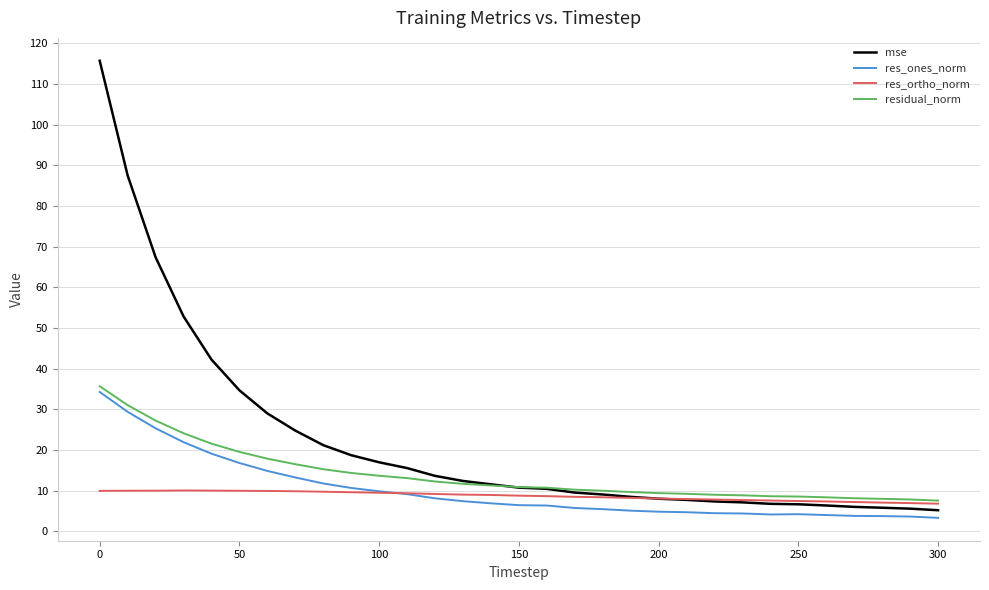

Which series has the largest total across all categories?

mse